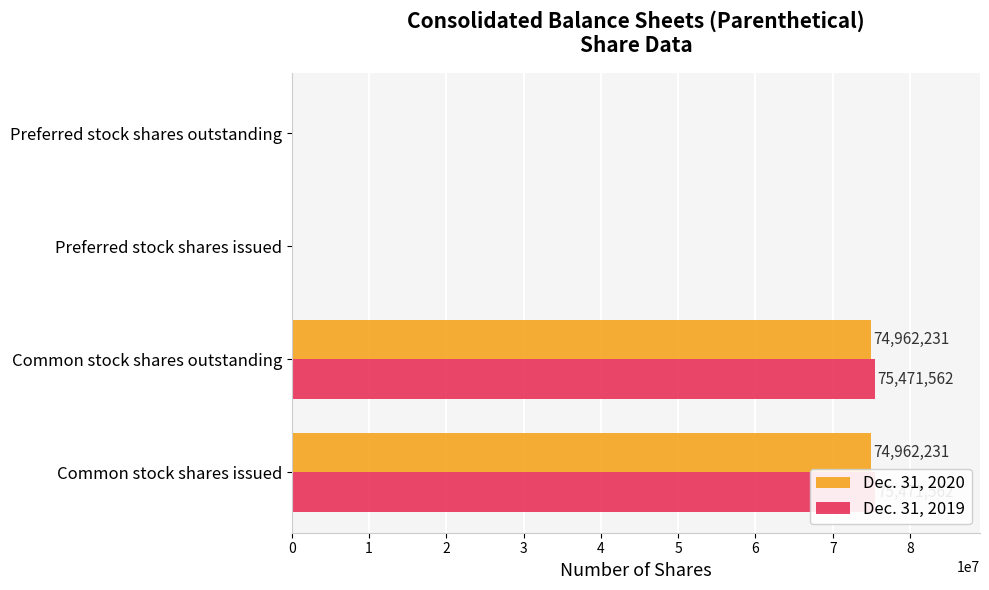

What is the difference between the Dec. 31, 2019 values at Preferred stock shares issued and Common stock shares outstanding?

75471562